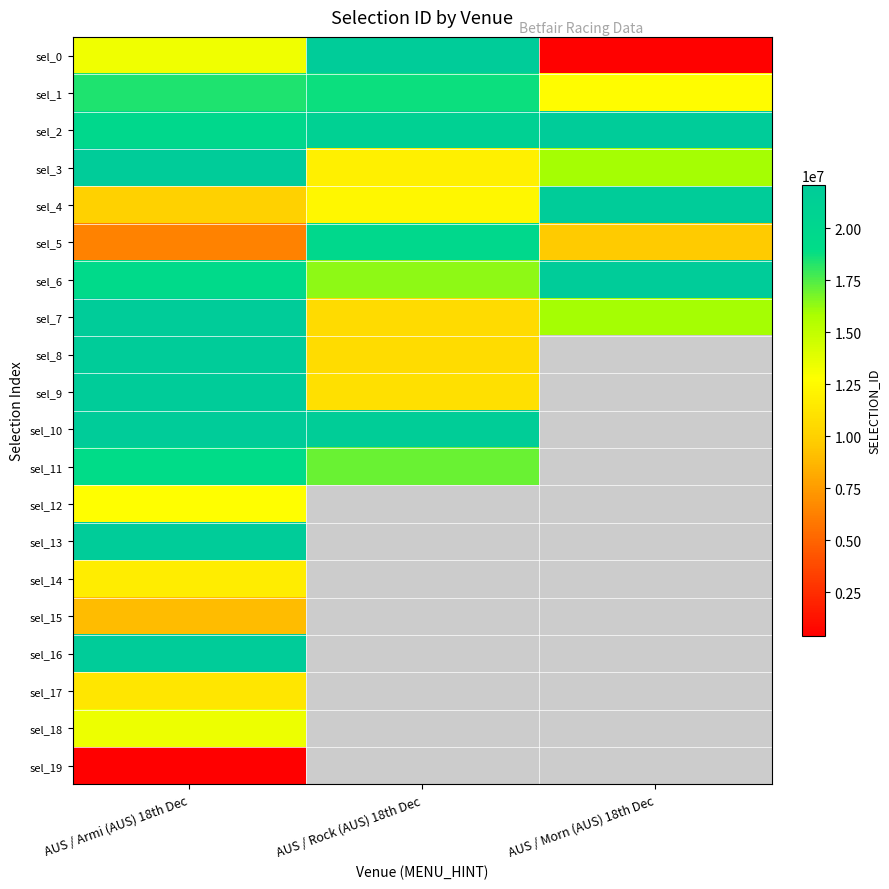

Is it true that sel_6 equals 7572834.5 at AUS / Rock (AUS) 18th Dec?

False